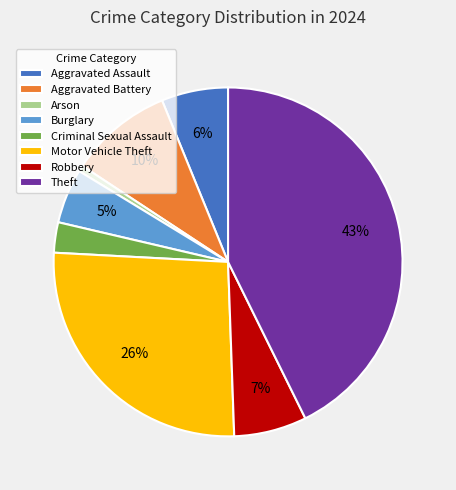

To the nearest percent, what portion does Robbery represent?

7%